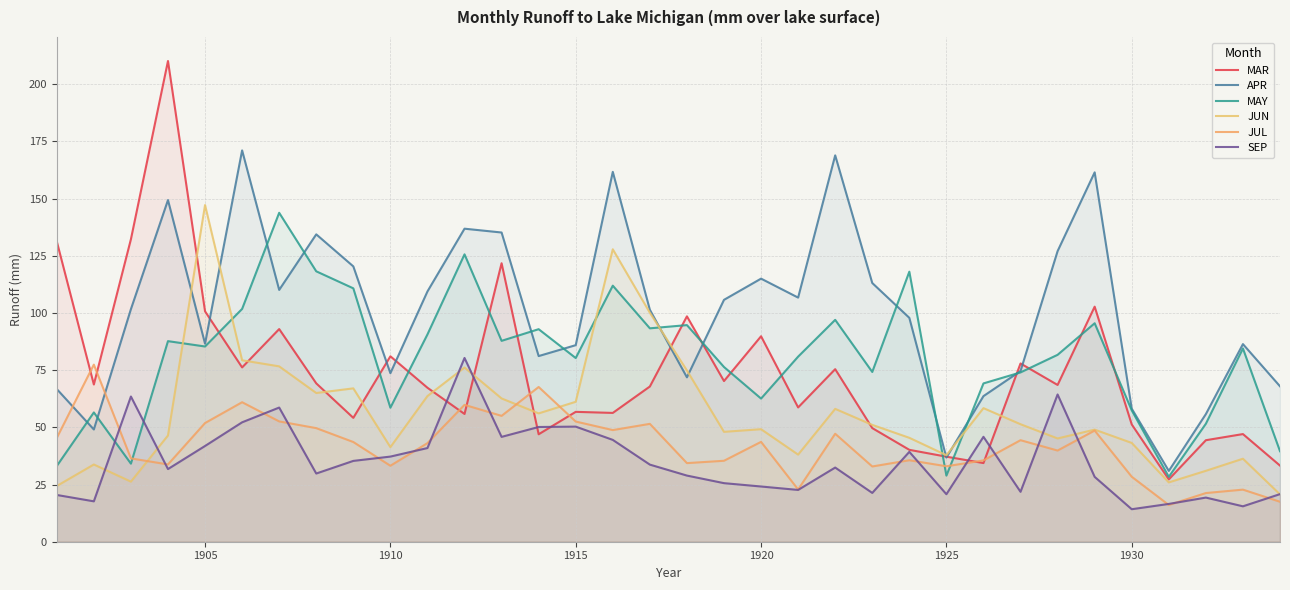

What is the spread (max minus min) of values at 1910?

47.9